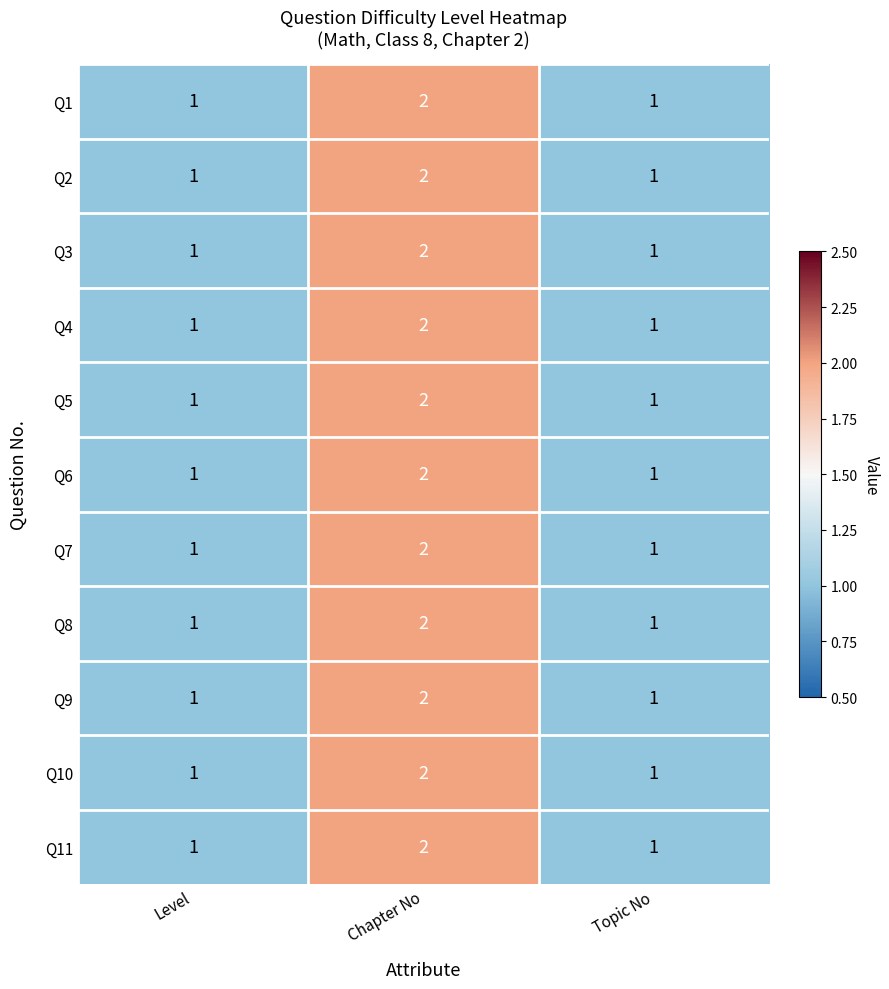

How many Q11 values are between 1 and 2?

3